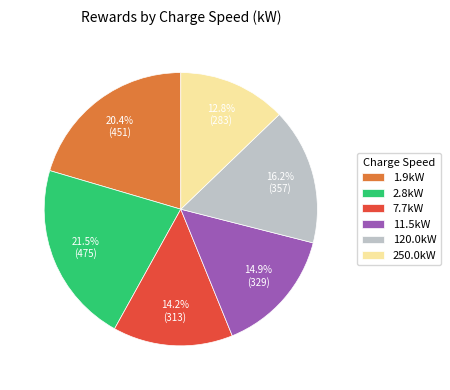

Which slice is the largest?

2.8kW